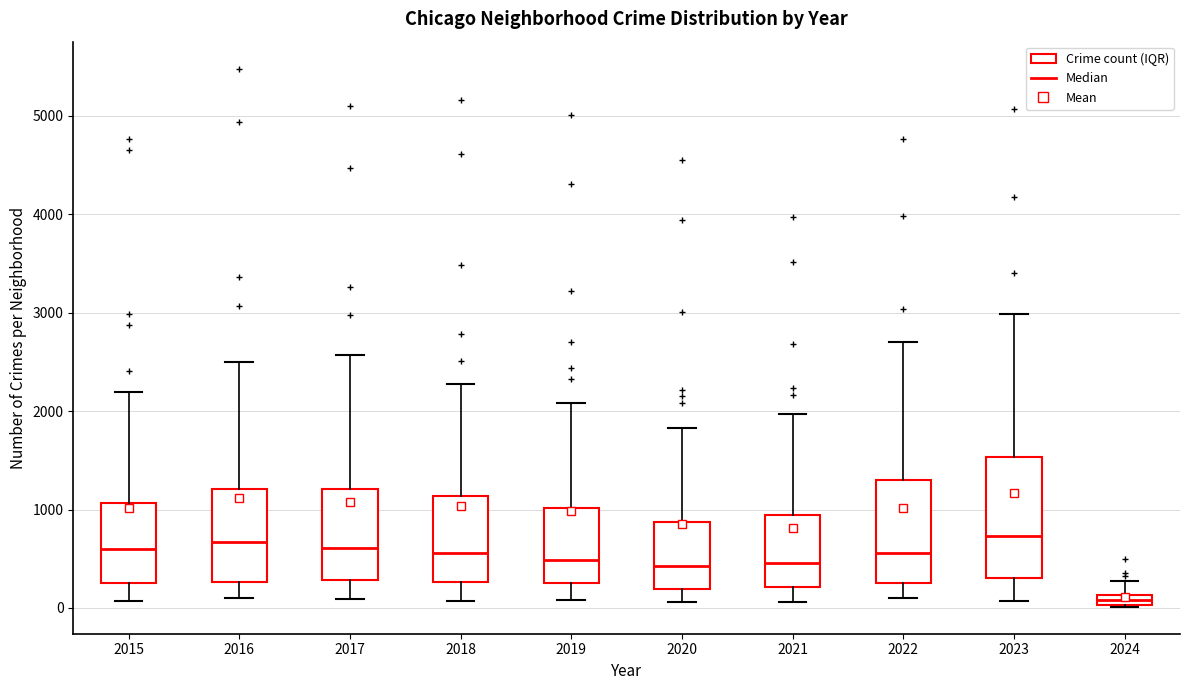

Which box has the lowest median line?

2024